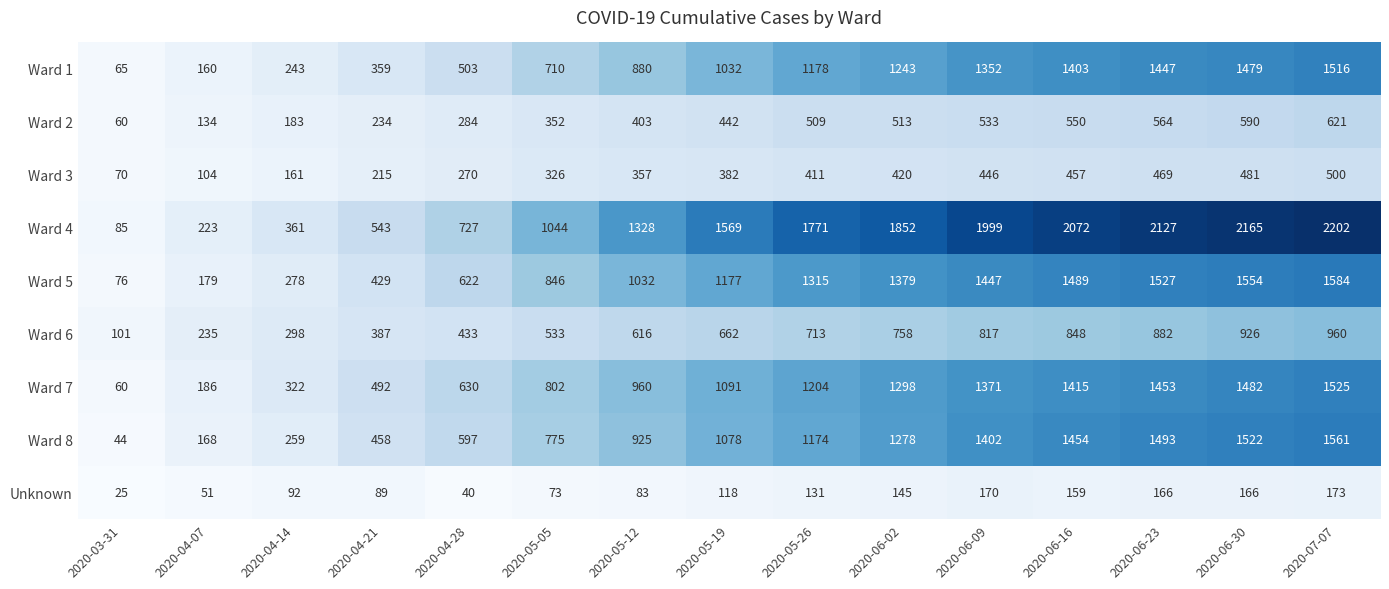

Rank the series at 2020-05-05 from lowest to highest value.

Unknown, Ward 3, Ward 2, Ward 6, Ward 1, Ward 8, Ward 7, Ward 5, Ward 4